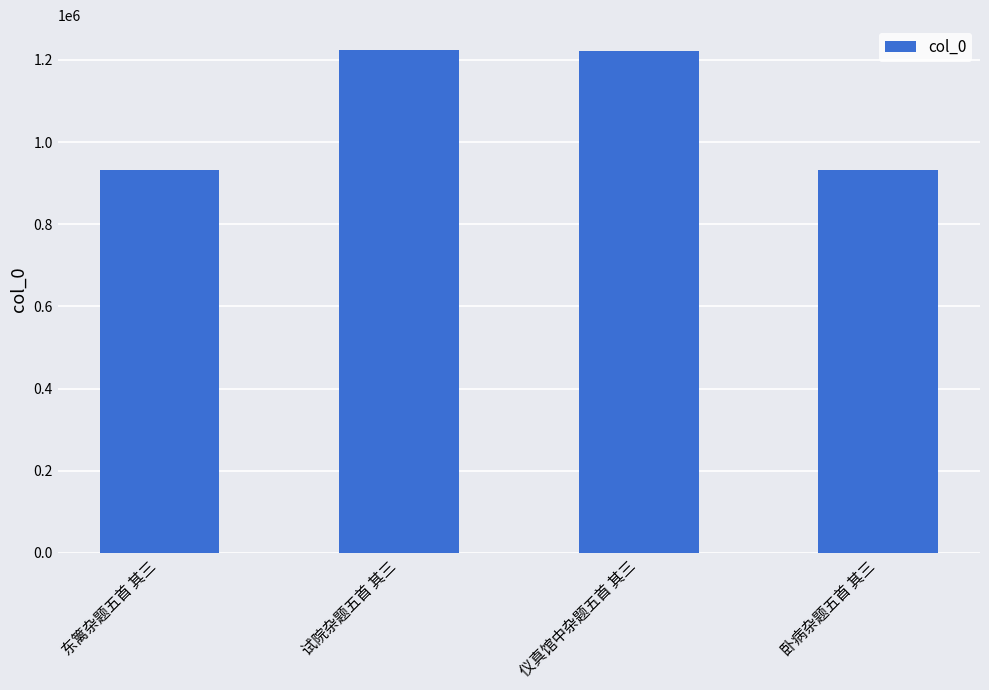

How many bars are there in total?

4